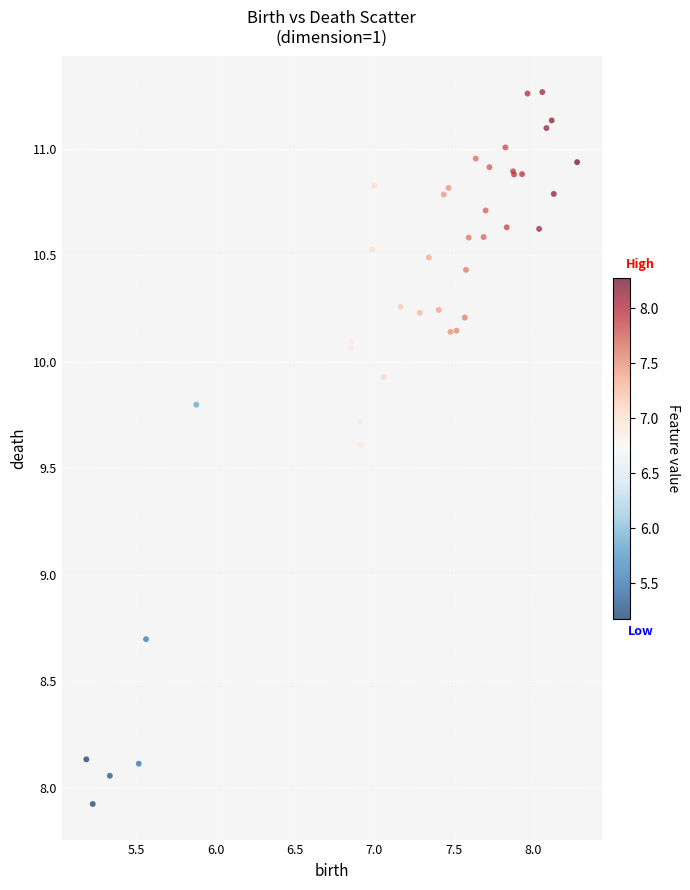

What Y value in the scatter plot is closest to 9?

8.7